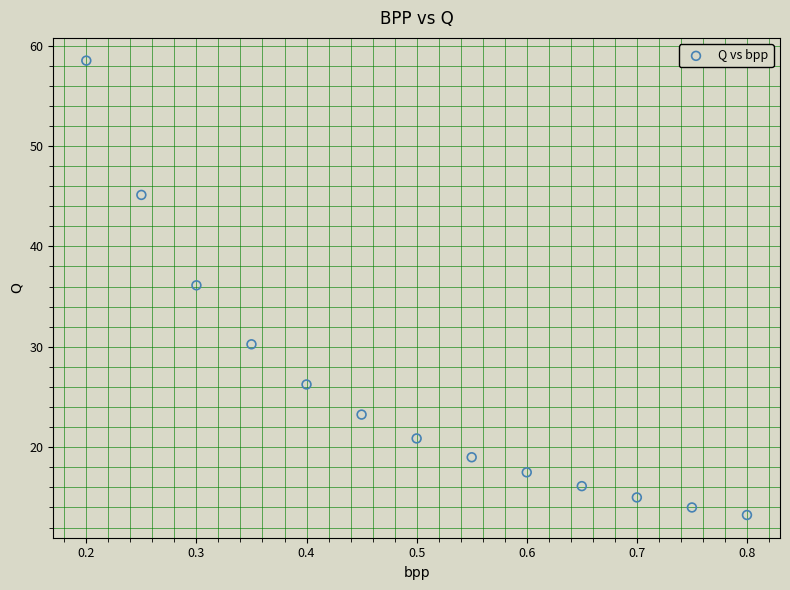

What Y value in the scatter plot is closest to 35?

36.1